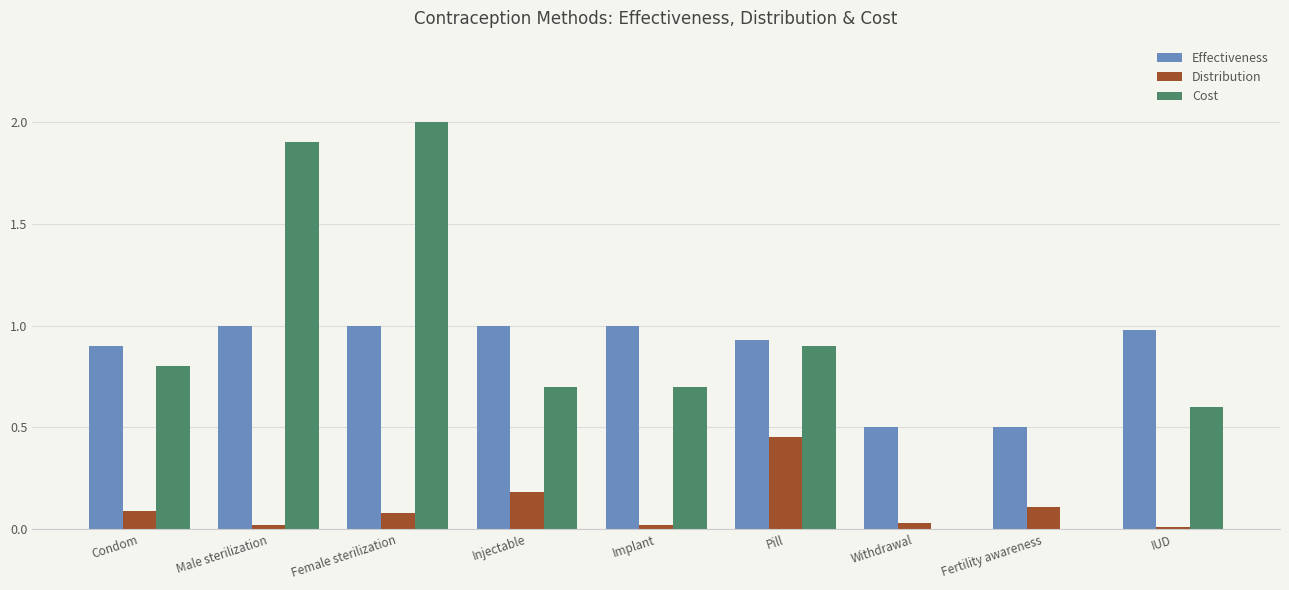

Between Pill and IUD, which series saw the biggest shift?

Distribution